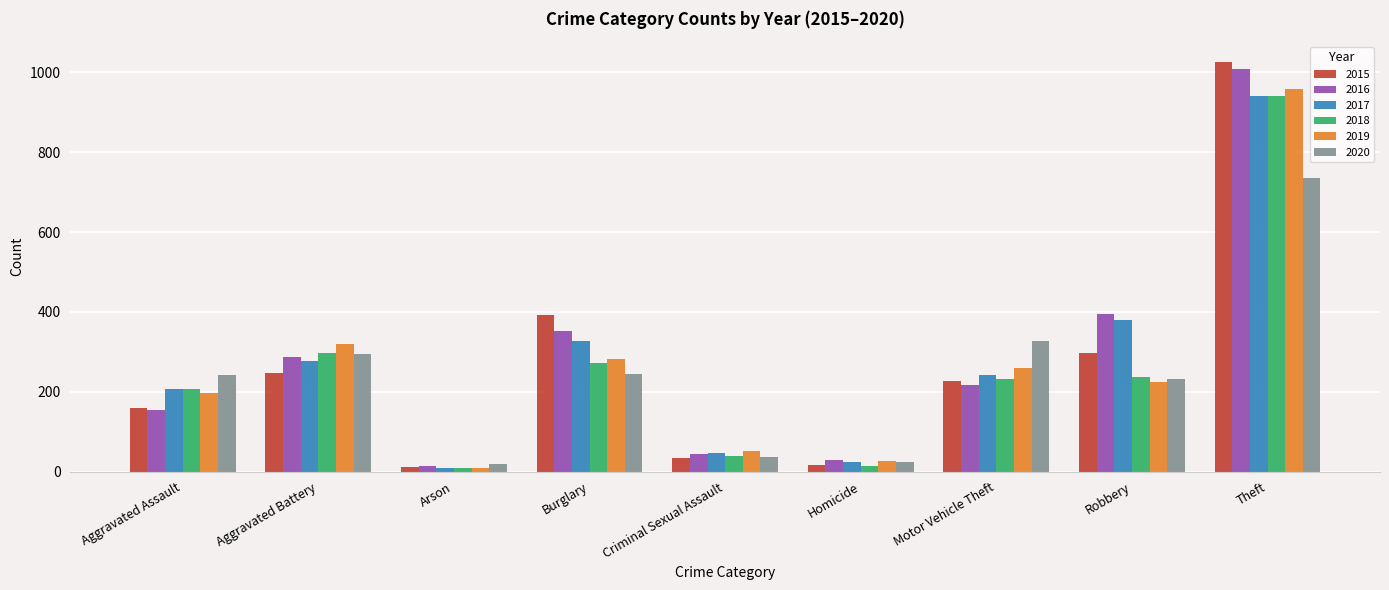

Read the 2016 value at Theft.

1009